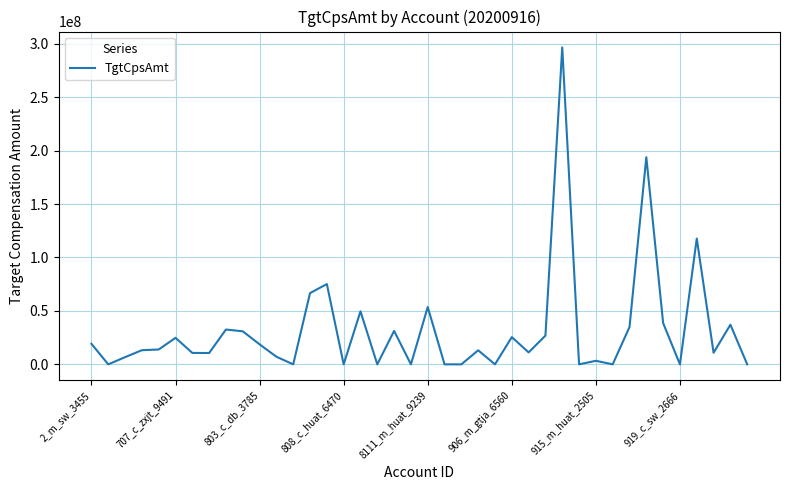

What is the maximum value shown in the chart?

296595351.3